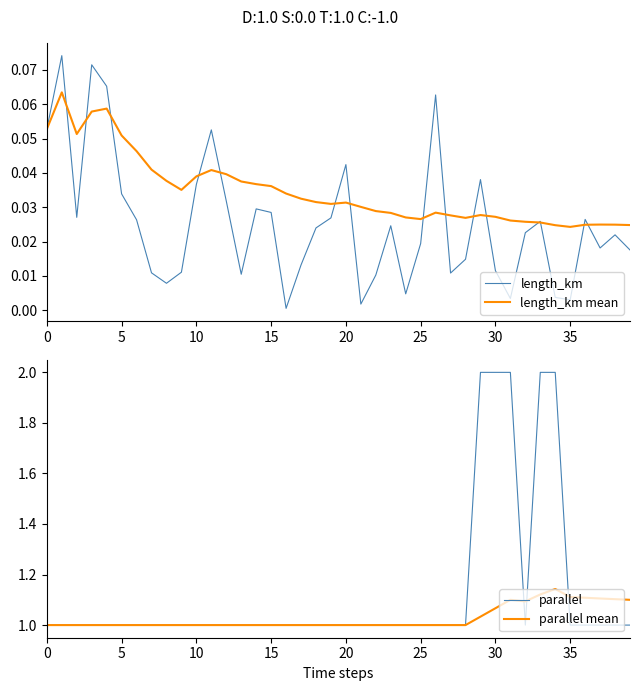

How many lines are shown in the chart?

4